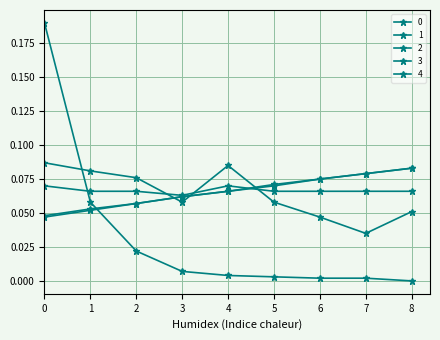

What is the value of the 3 point at the 6th from the left?

0.1